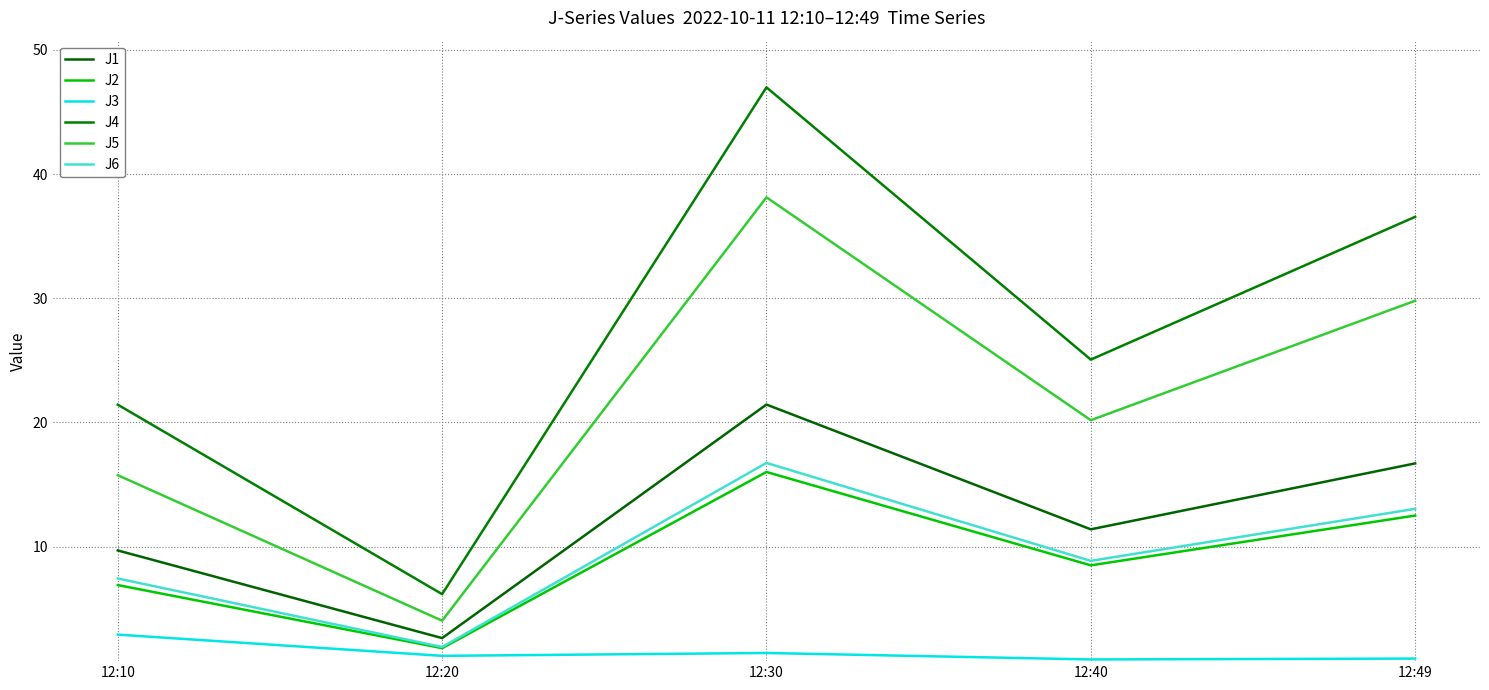

In J6, how many points are higher than both neighbors (excluding endpoints)?

1